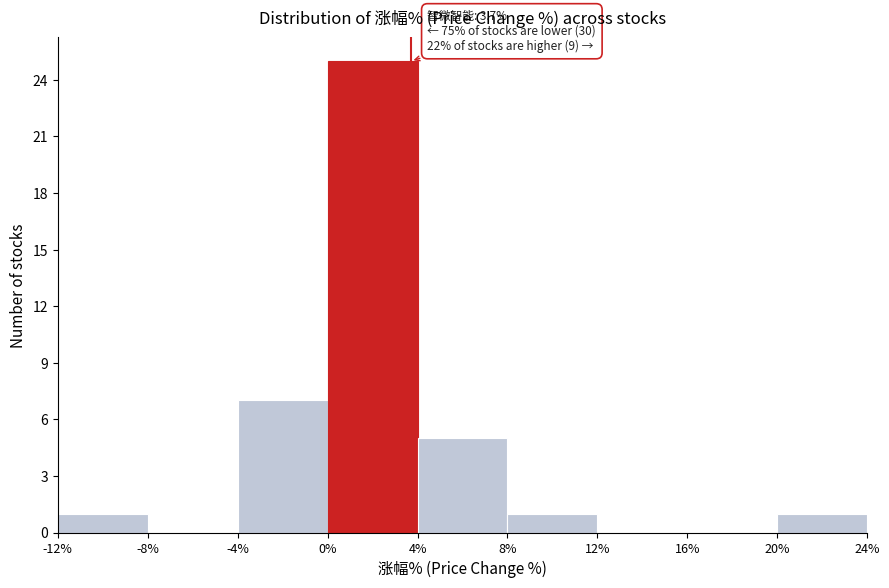

Over which range of the x-axis is the bar tallest?

0% to 4%